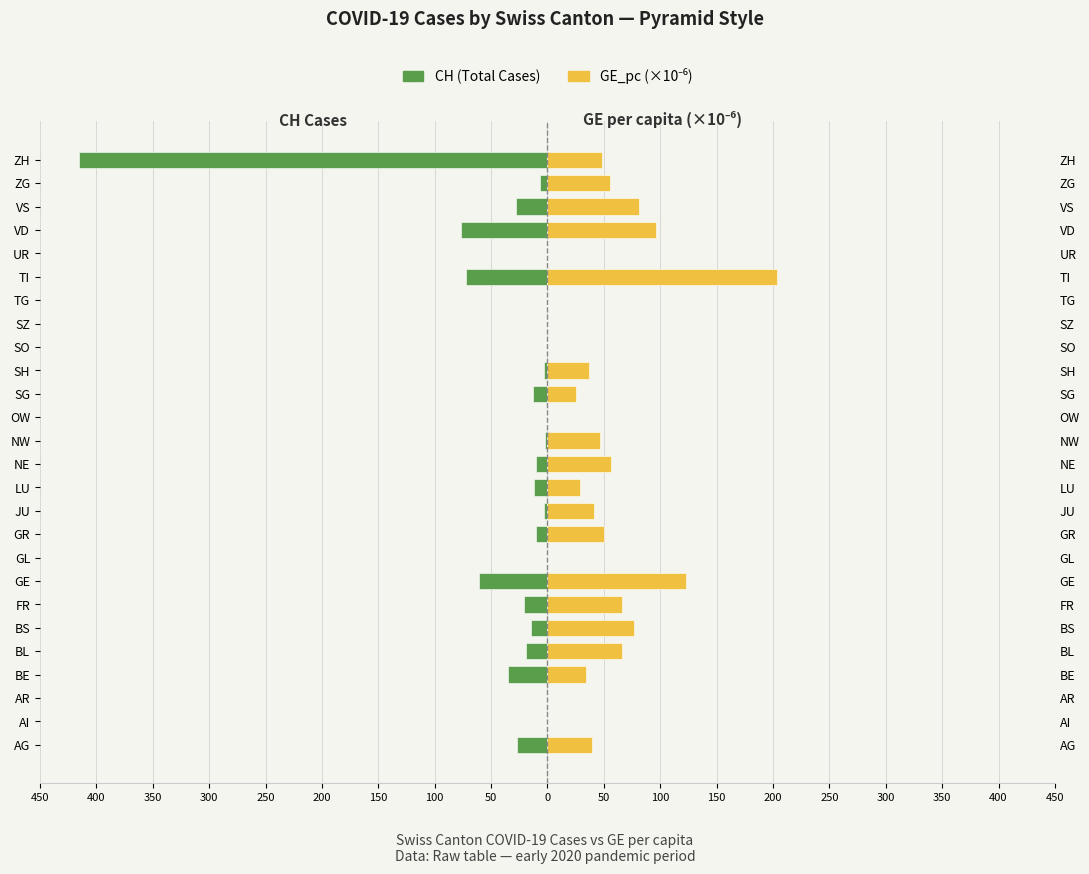

How many distinct data groups are displayed?

2